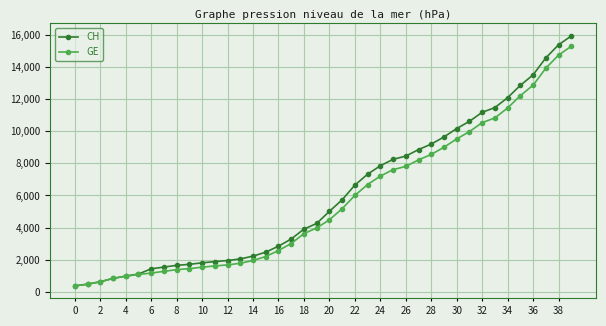

What is the maximum value for CH?

15926